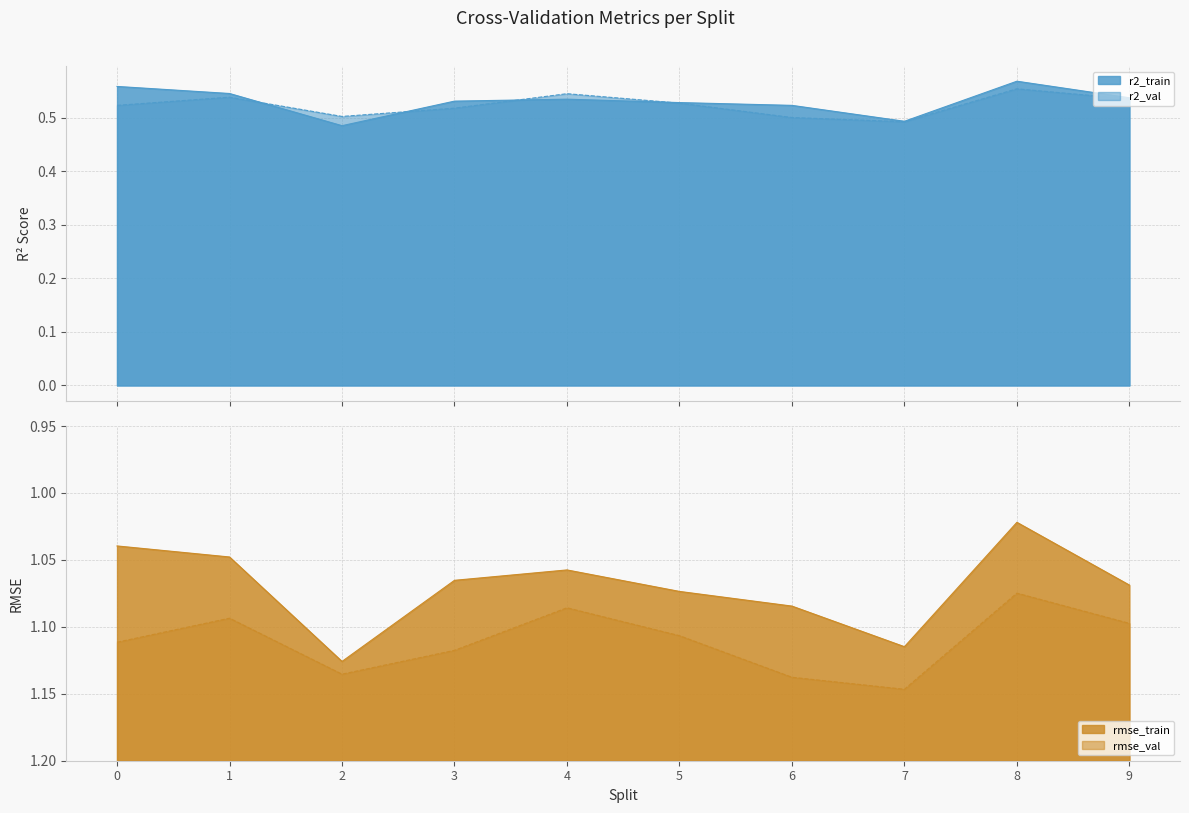

What is the difference between the second highest and minimum values in the r2_train series?

0.1